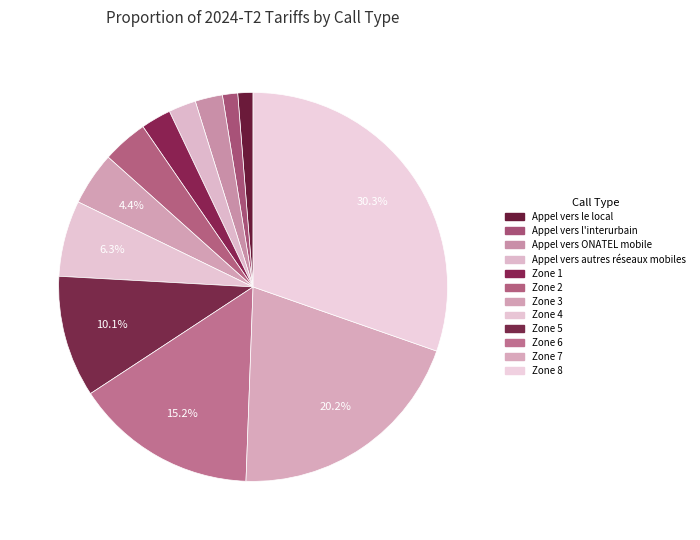

Rank the categories by value from lowest to highest.

Appel vers le local, Appel vers l'interurbain, Appel vers ONATEL mobile, Appel vers autres réseaux mobiles, Zone 1, Zone 2, Zone 3, Zone 4, Zone 5, Zone 6, Zone 7, Zone 8